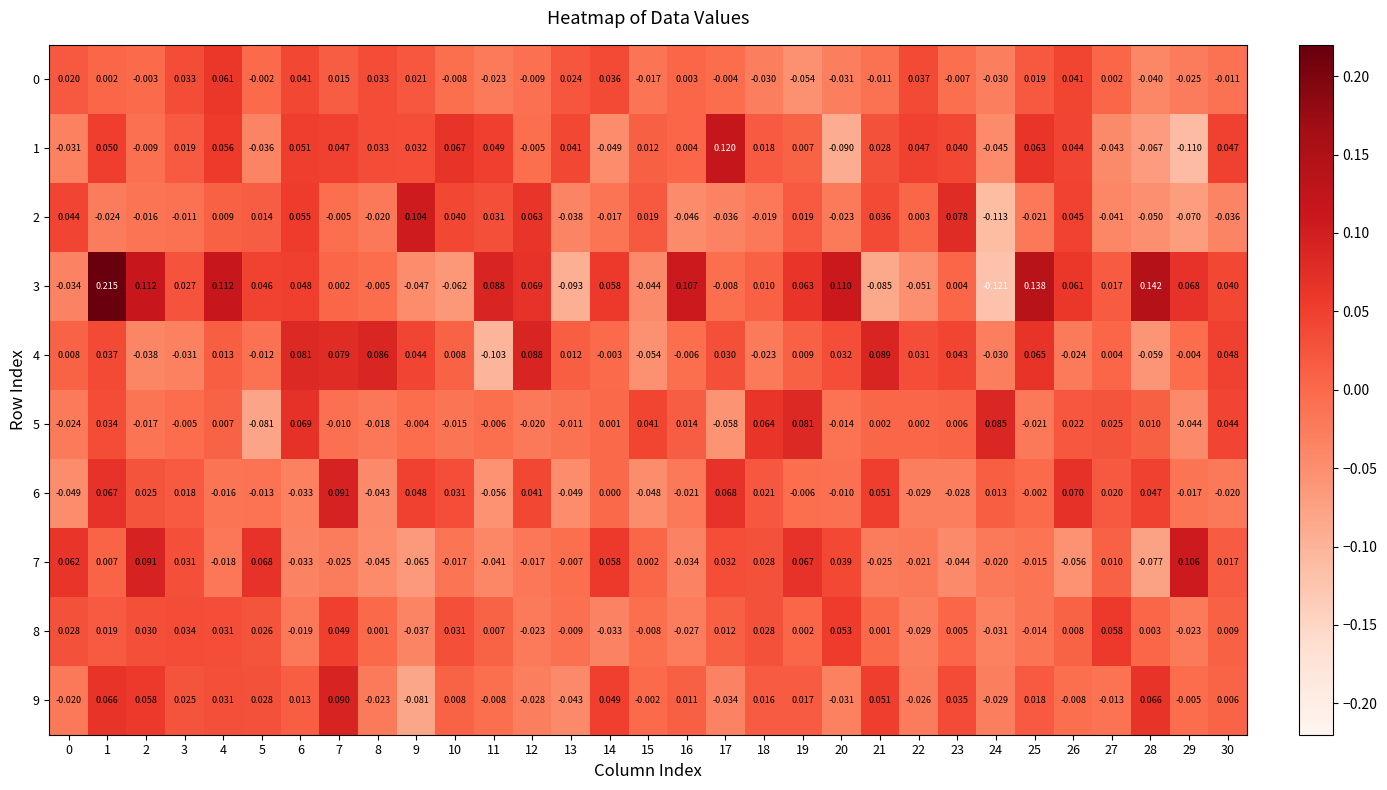

Is the value of 3 at 21 greater than the value of 6 at 28?

No